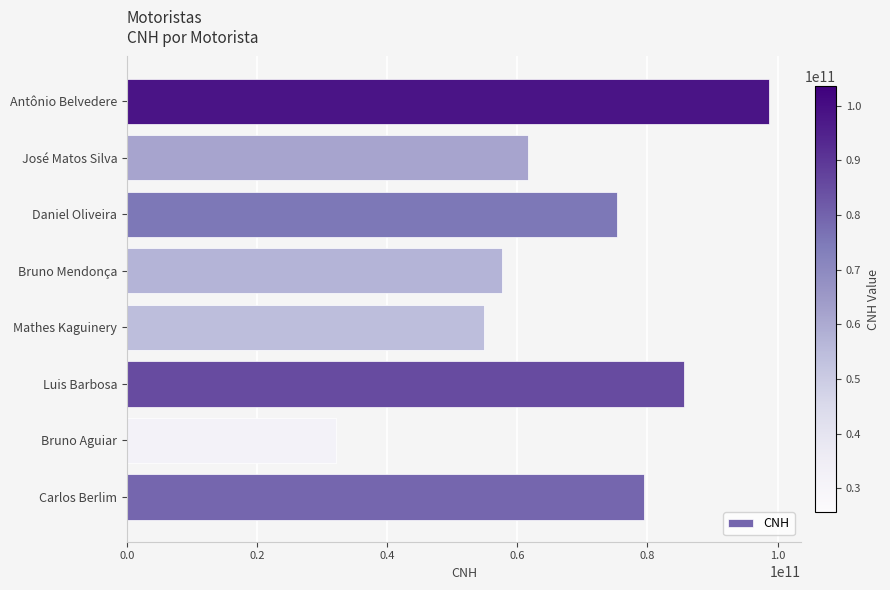

Which has a higher value, Antônio Belvedere or Daniel Oliveira?

Antônio Belvedere